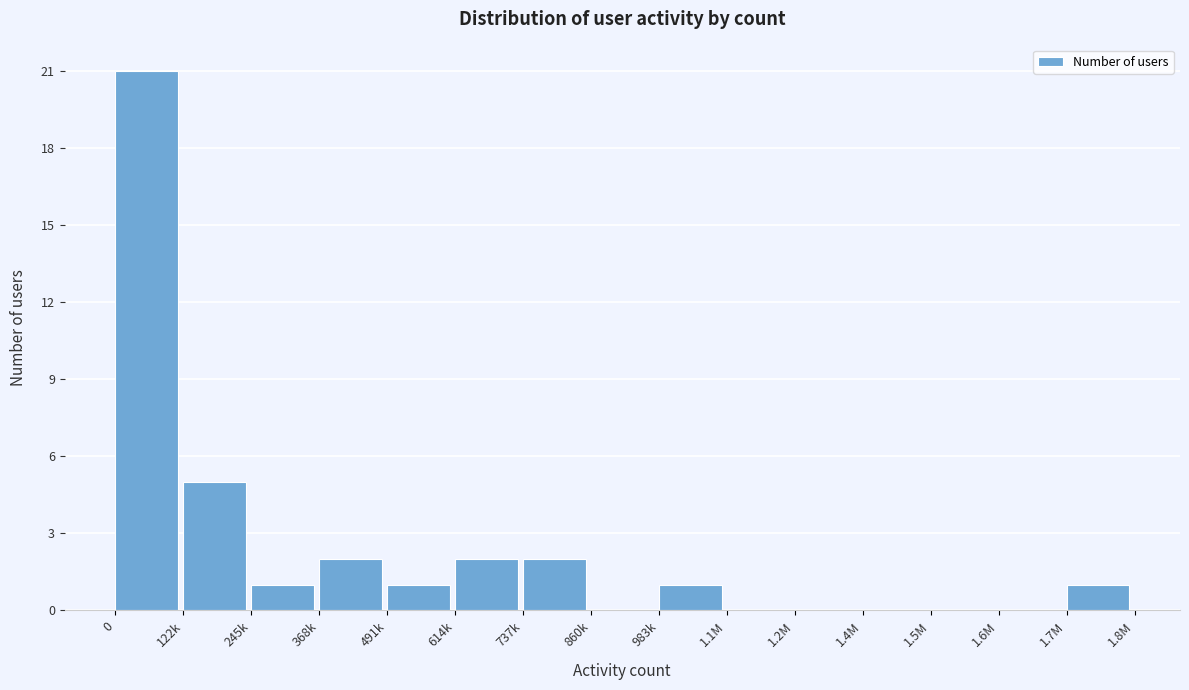

Reading left to right, extract all data points from this chart.

0=21	122k=5	245k=1	368k=2	491k=1	614k=2	737k=2	860k=0	983k=1	1.1M=0	1.2M=0	1.4M=0	1.5M=0	1.6M=0	1.7M=1